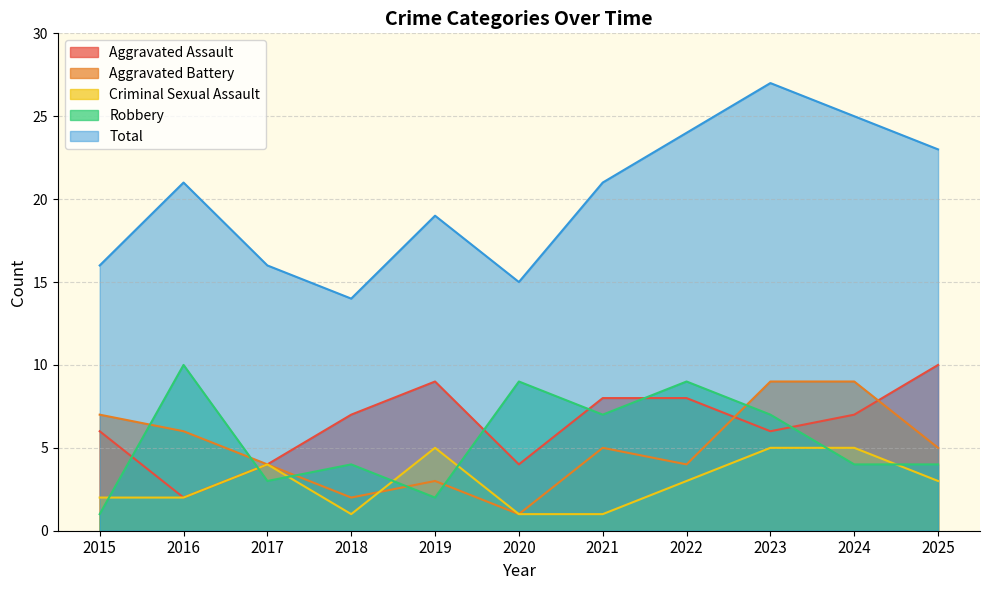

What is the lowest value of the Criminal Sexual Assault series?

1